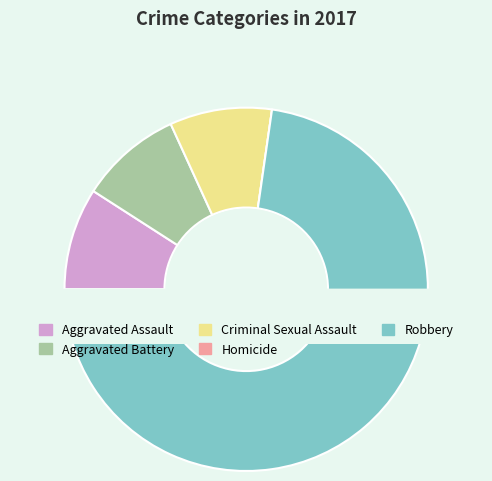

To the nearest percent, what is the combined percentage of Aggravated Assault and Robbery?

82%